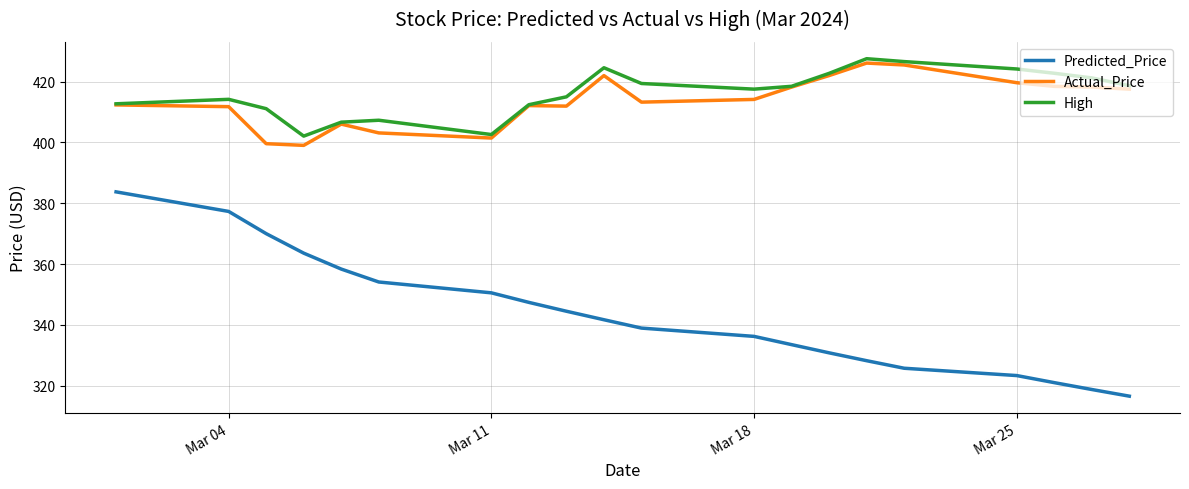

True or false: Actual_Price and Predicted_Price cross at least once.

False